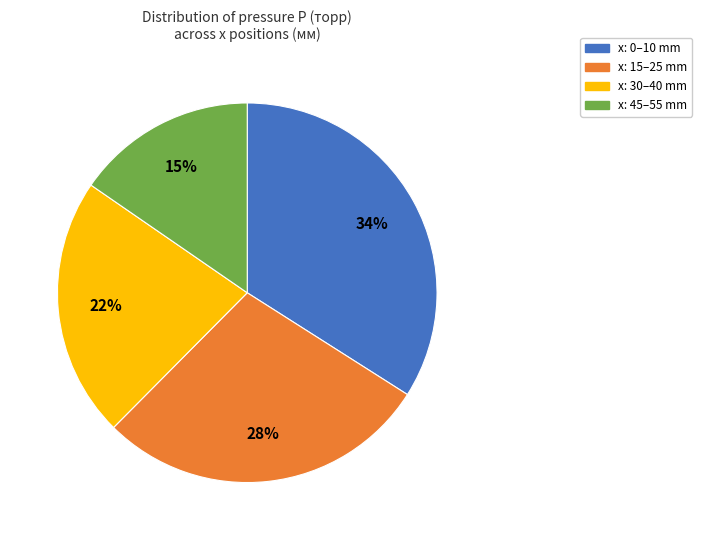

Is there any slice that represents more than half of the pie?

No